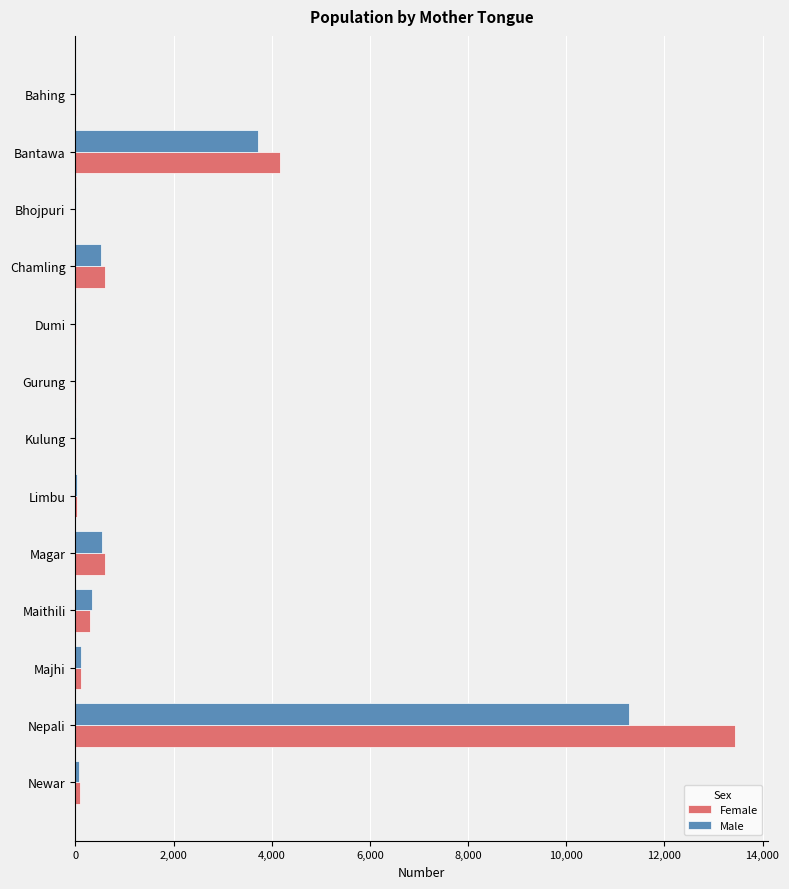

What is the sum of all Female values?

19412